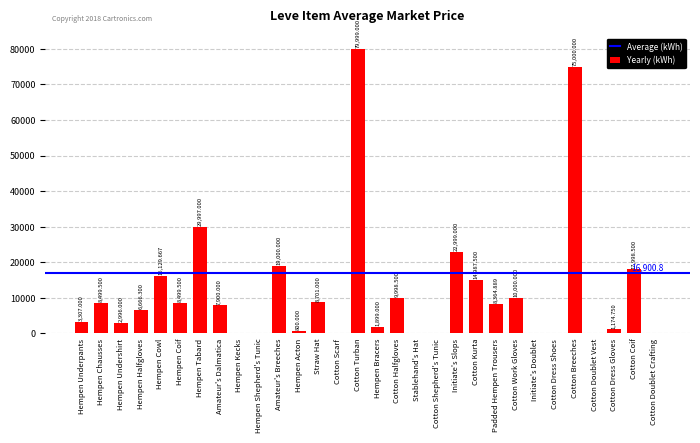

What is the difference between the values at Straw Hat and Hempen Kecks?

8701.0